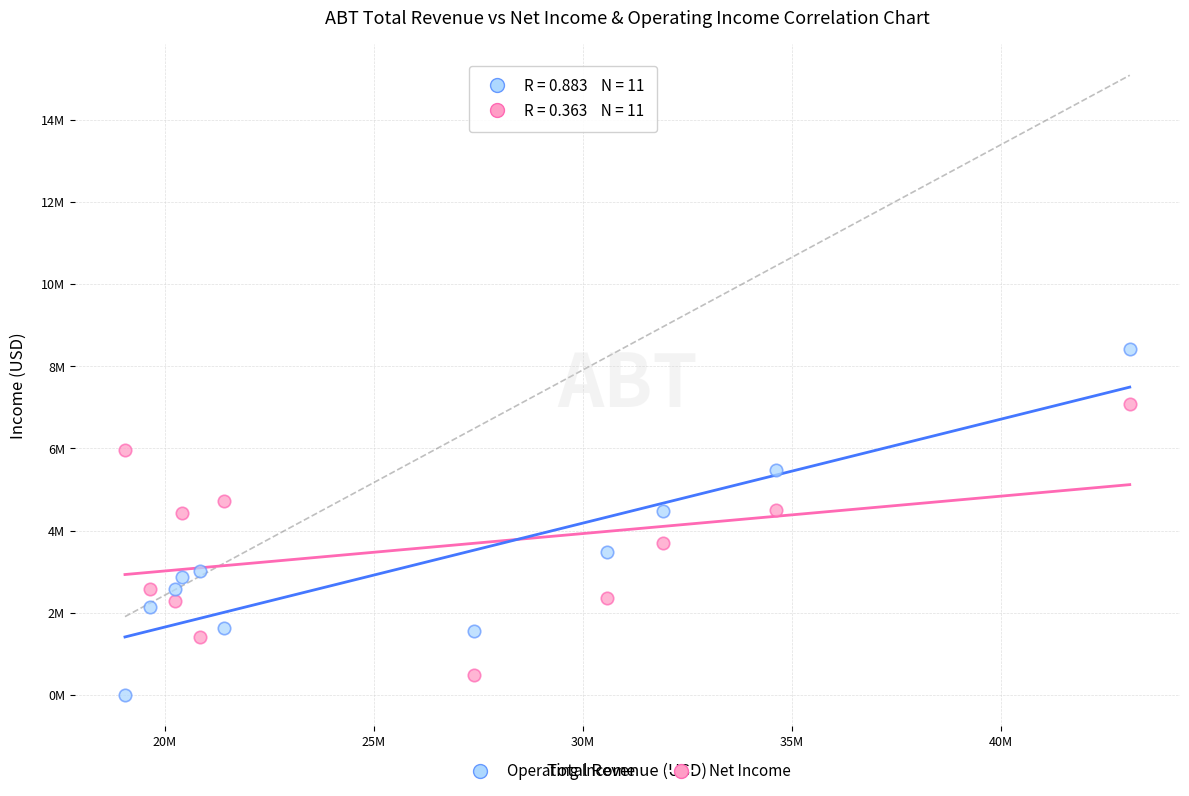

What are all the series names shown in the legend?

Operating Income, Net Income